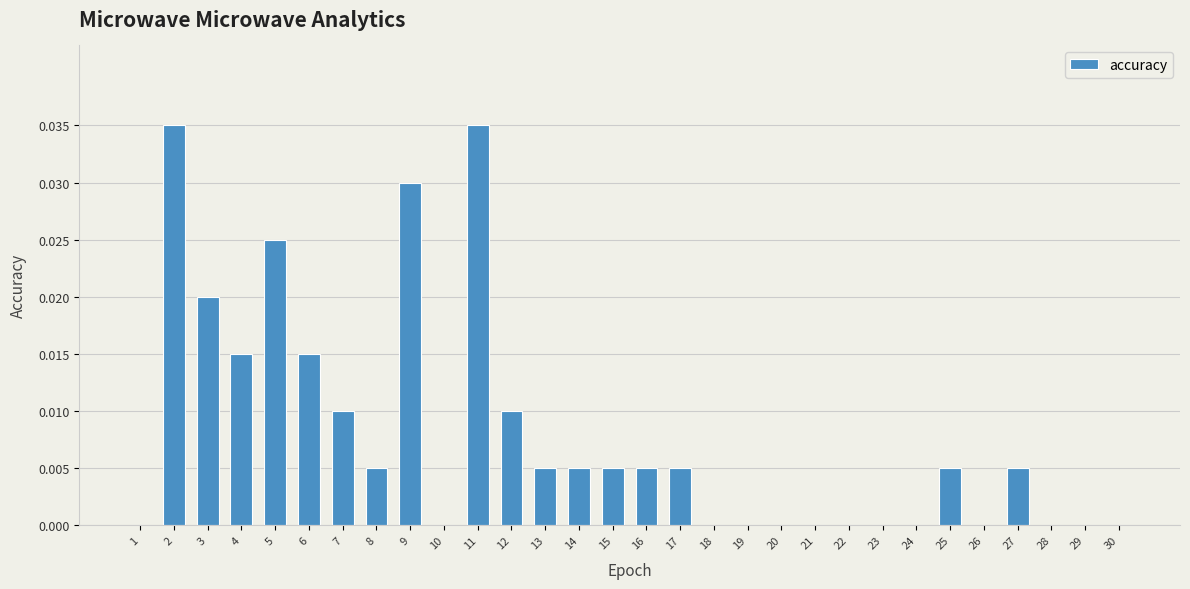

True or false: the data shows 0.0 at 11.

True